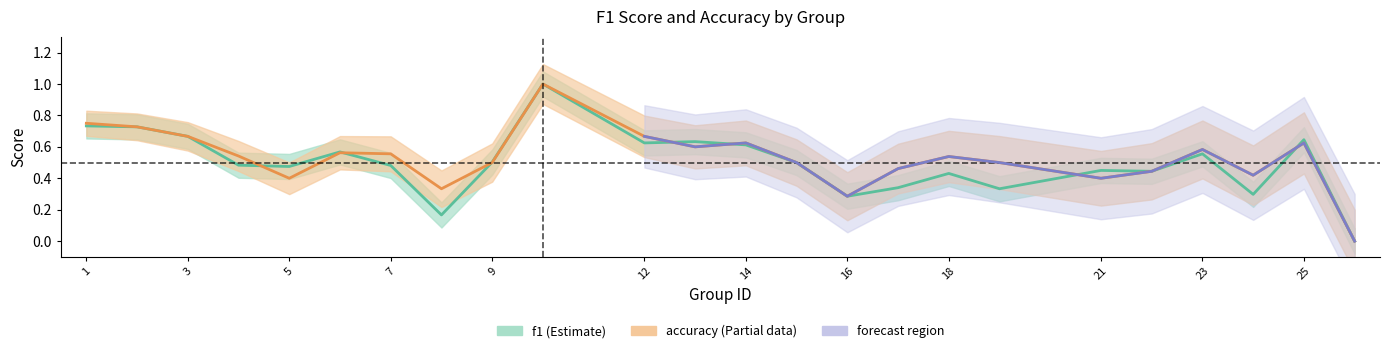

How many series are shown in this chart?

2